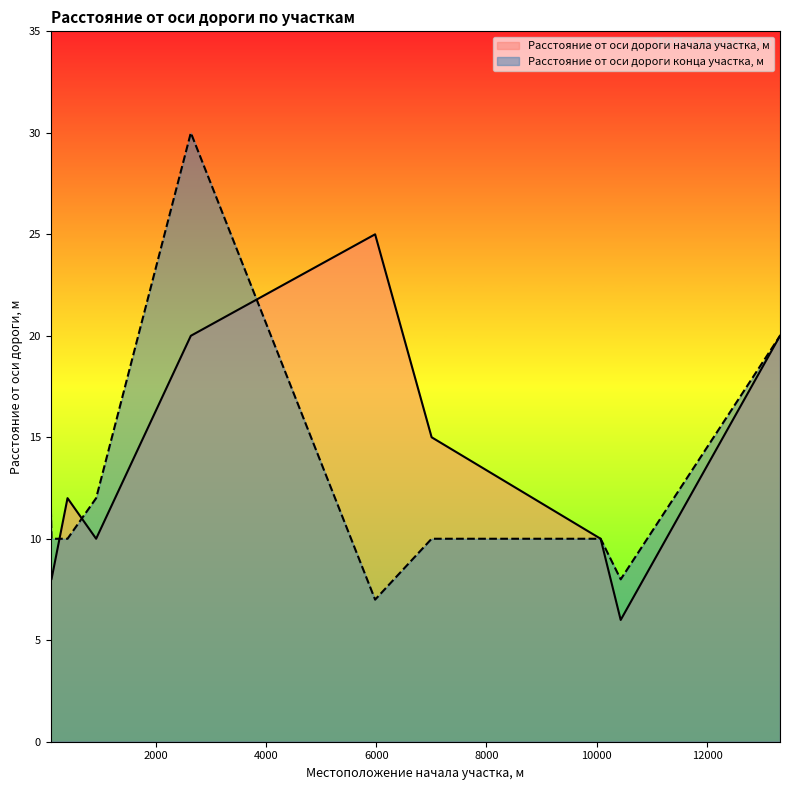

Where do Расстояние от оси дороги конца участка, м and Расстояние от оси дороги начала участка, м first cross each other?

109 and 400